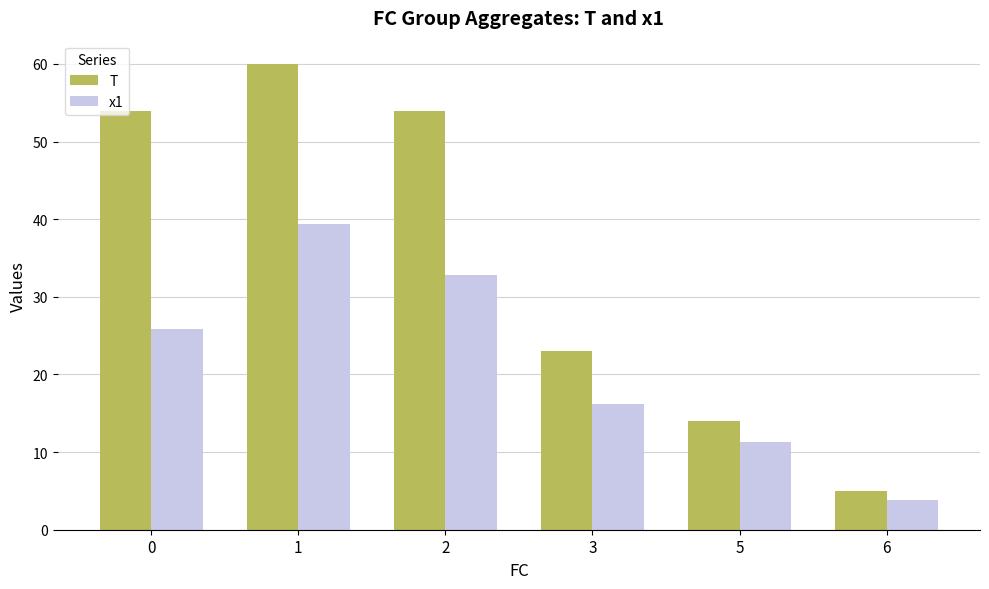

Which series has the largest range (max minus min)?

T